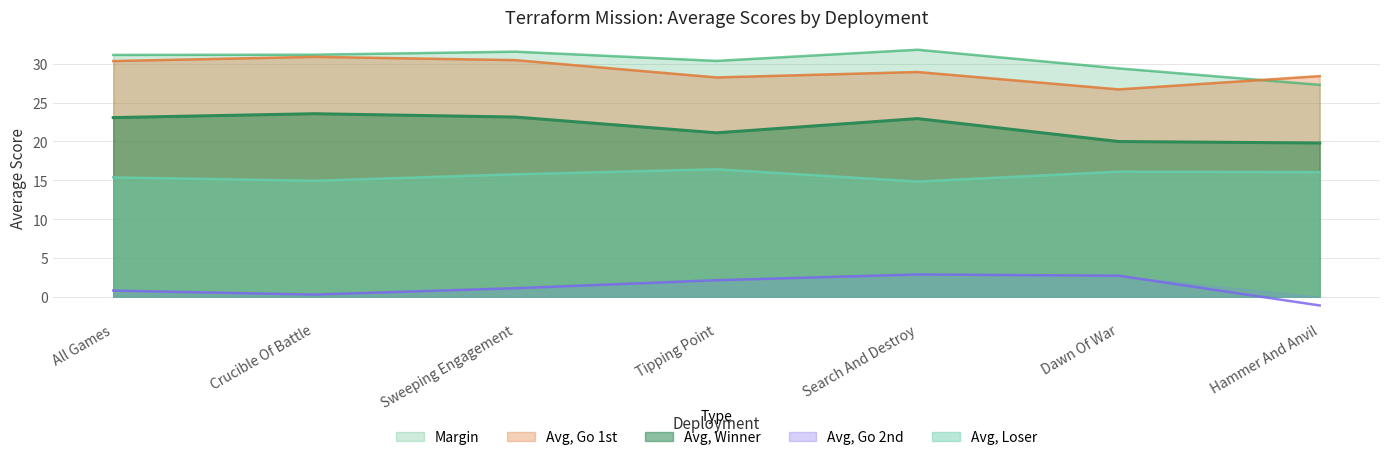

Rank the categories by Avg, Go 2nd value from lowest to highest.

Hammer And Anvil, Crucible Of Battle, All Games, Sweeping Engagement, Tipping Point, Dawn Of War, Search And Destroy